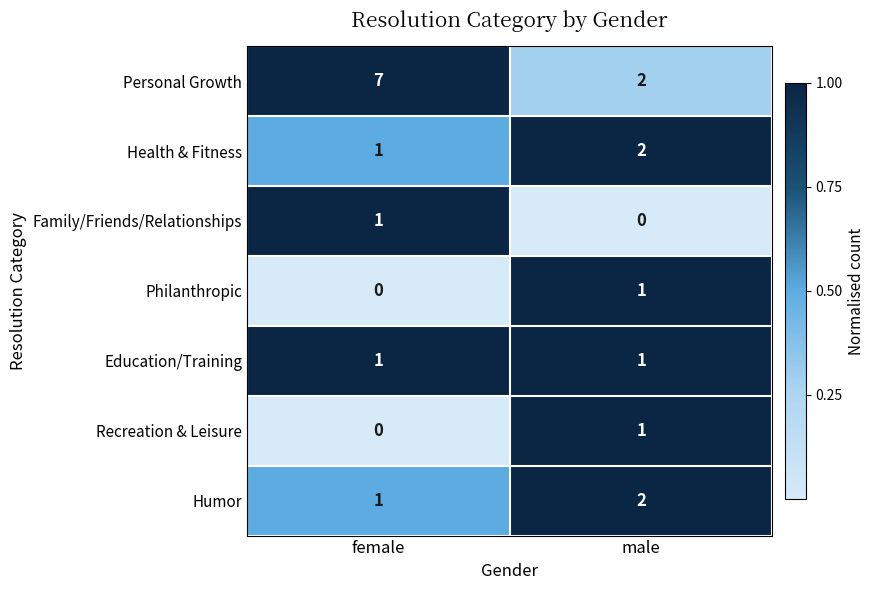

List the labels in order of Philanthropic value, smallest first.

female, male